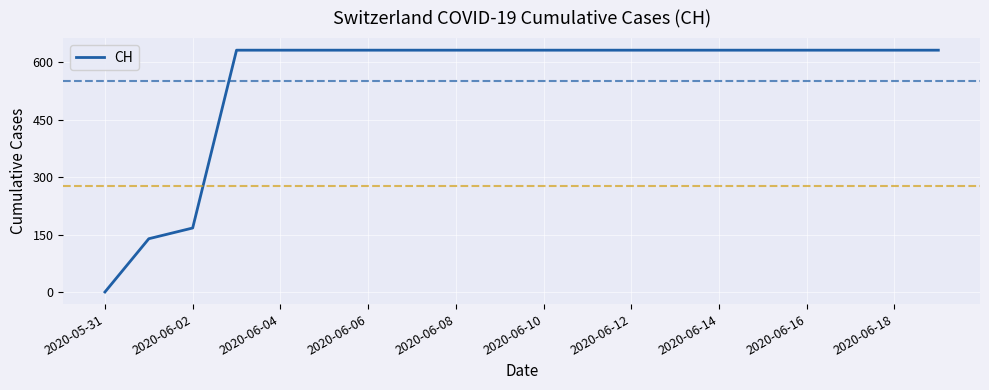

What is the maximum value shown in the chart?

631